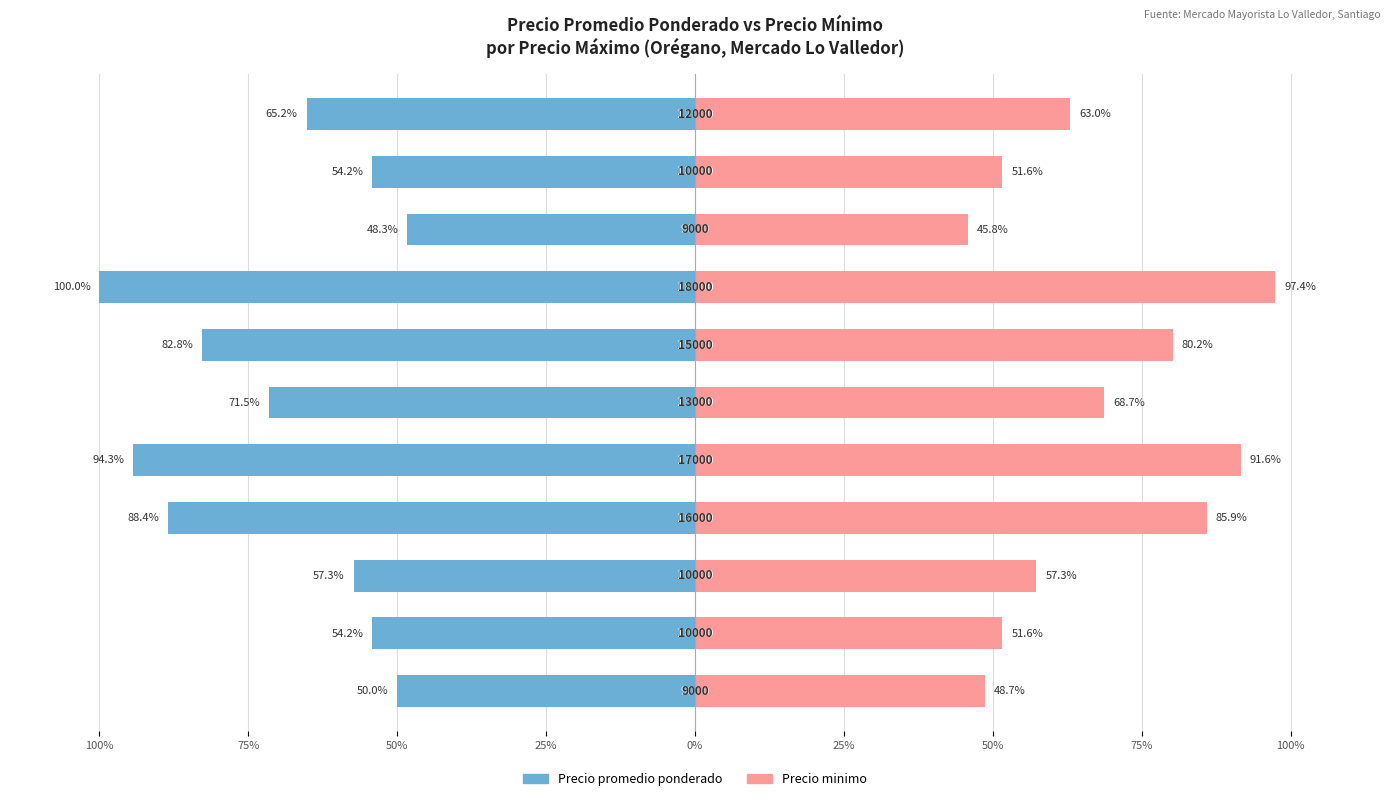

How many bars are there in each group?

2